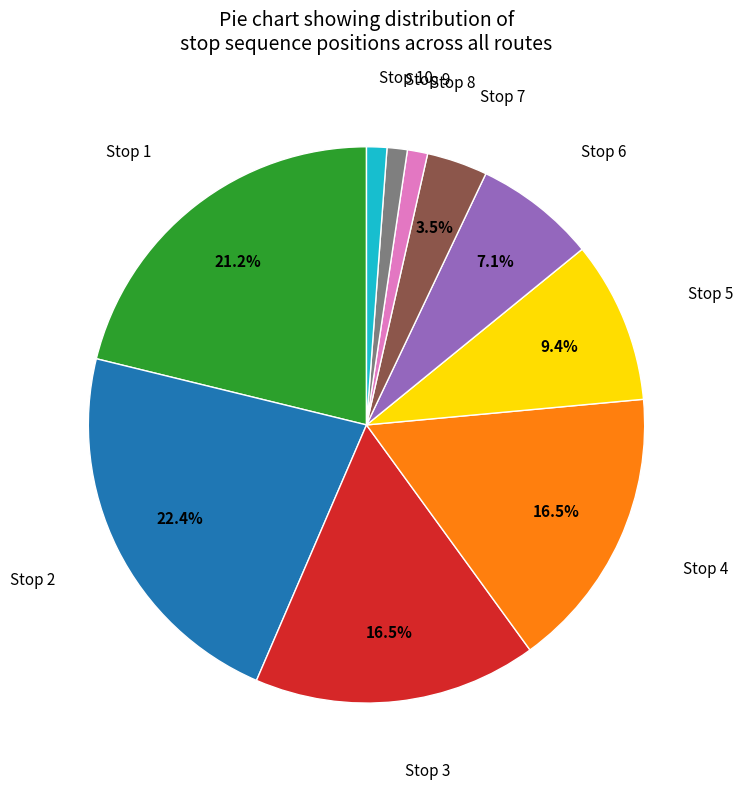

Does any single category account for the majority?

No